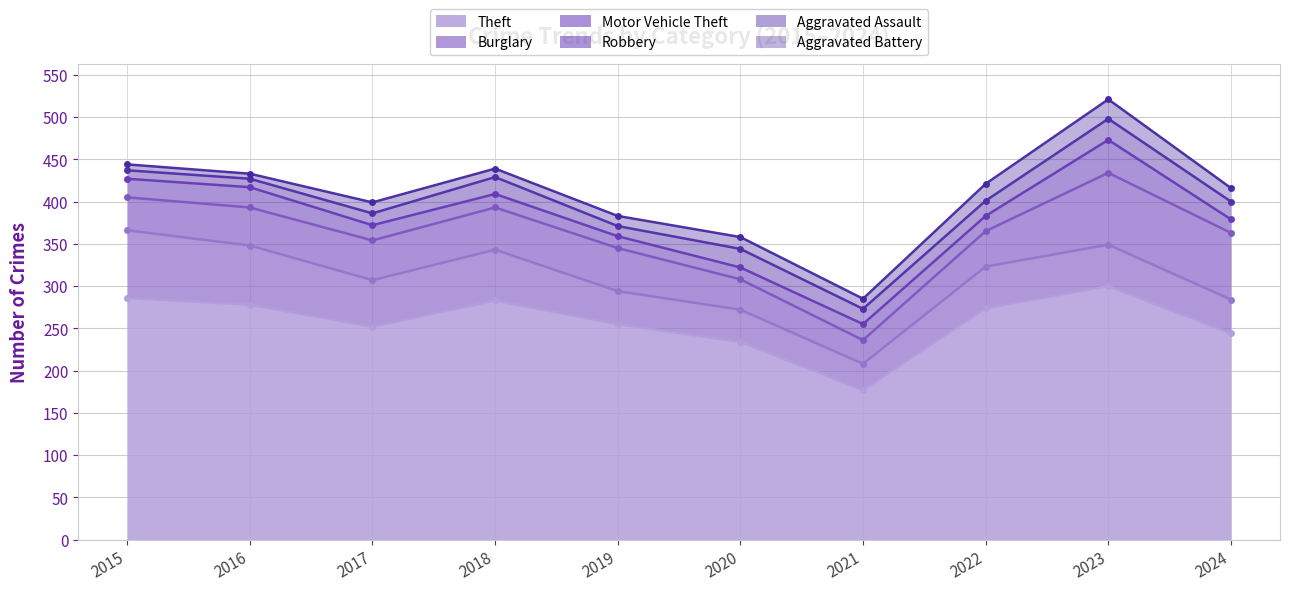

Where is the first local maximum for Burglary?

2018